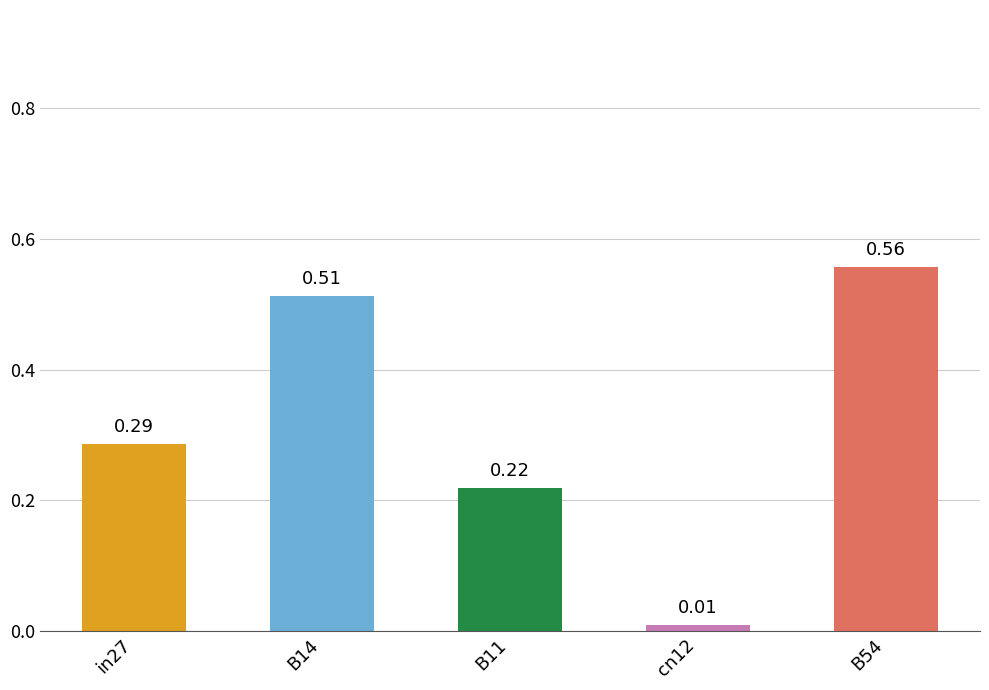

What is the sum of the values at B54 and in27?

0.8